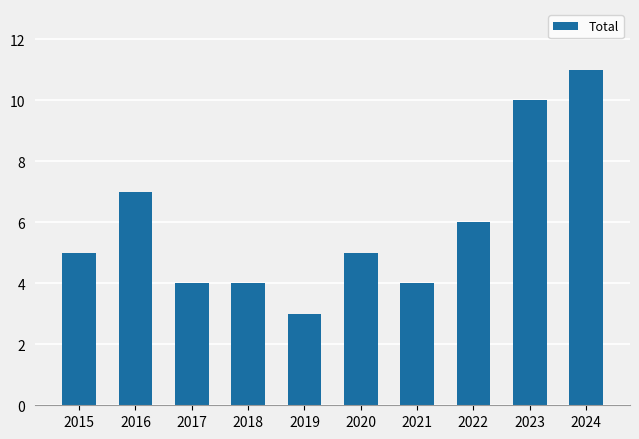

The chart shows a value of 6 at 2022. True or false?

True